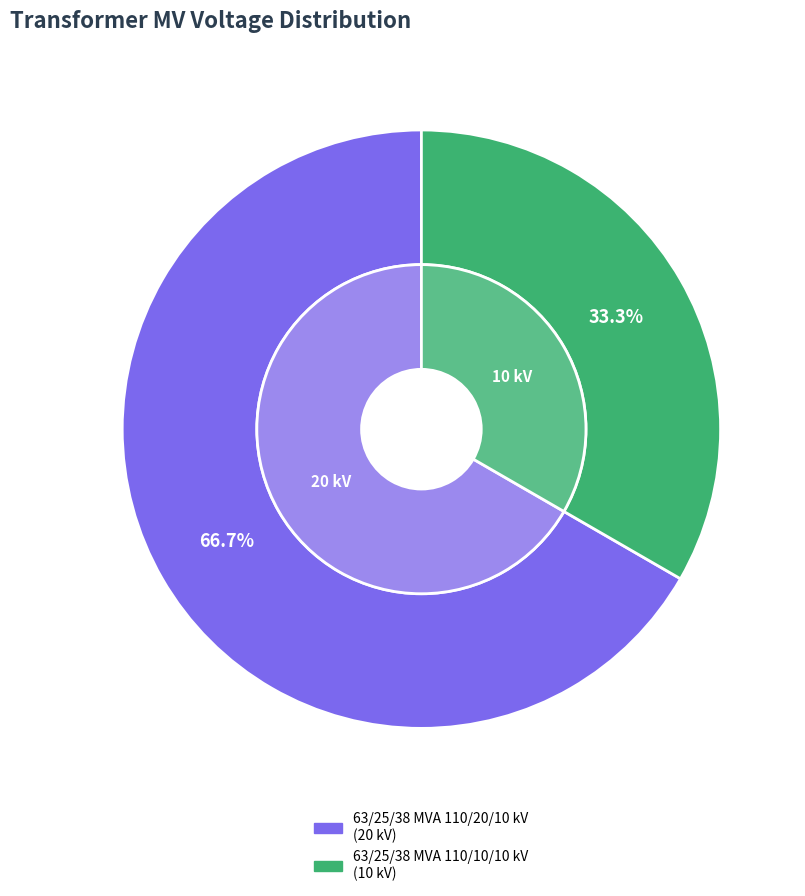

Rank the categories by value from lowest to highest.

63/25/38 MVA 110/10/10 kV, 63/25/38 MVA 110/20/10 kV